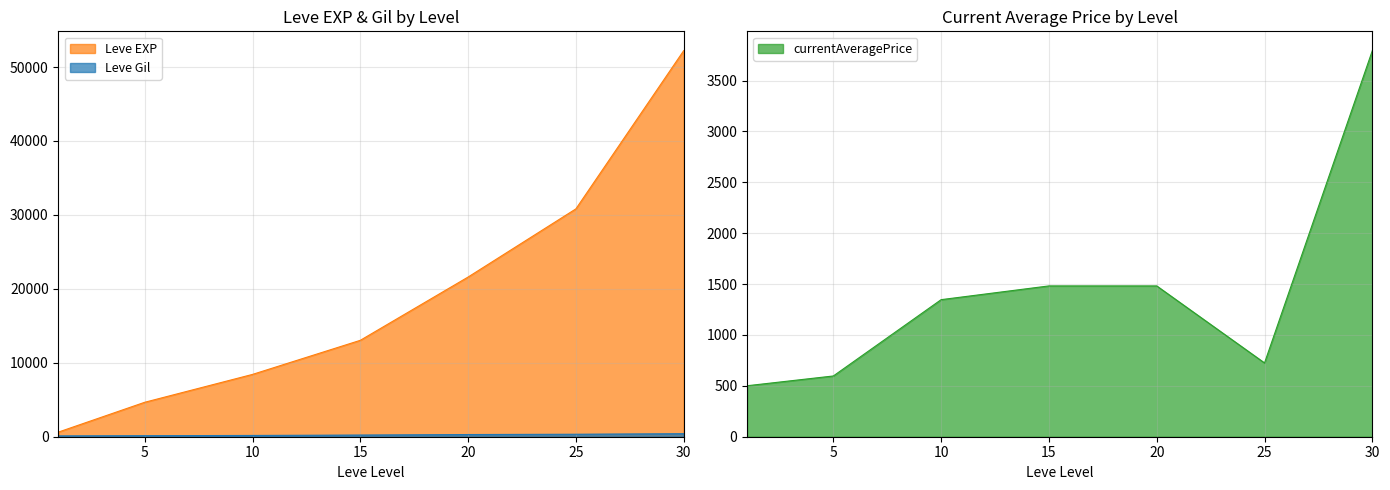

At which label is currentAveragePrice closest to 2147?

15